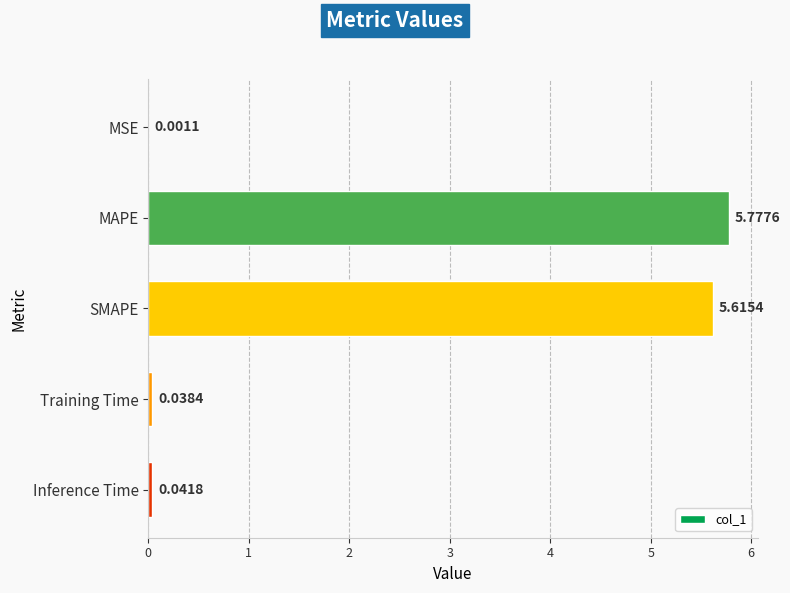

Which has a higher value, Inference Time or MAPE?

MAPE